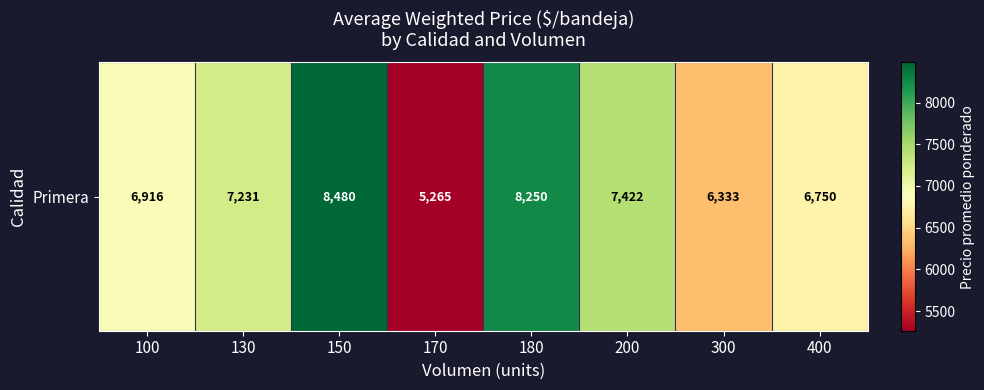

How many values exceed 7231?

3